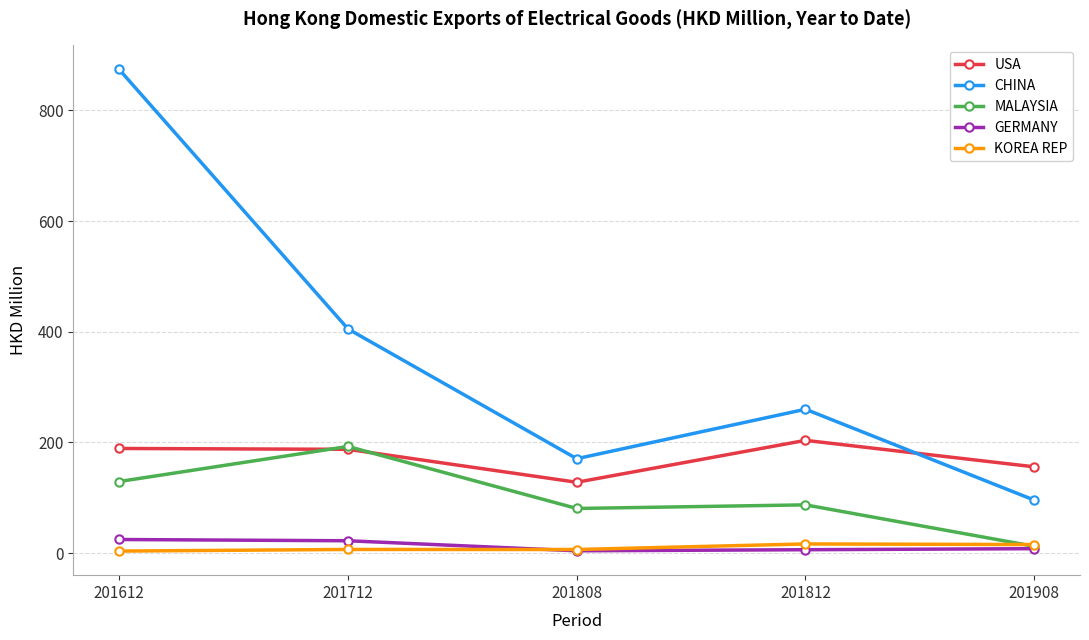

At which category does MALAYSIA reach its first local valley?

201808